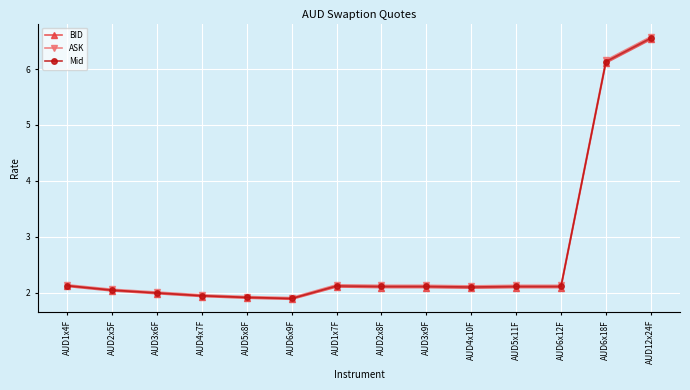

Reading right to left, list all the values displayed in this chart.

BID: AUD12x24F=6.5	AUD6x18F=6.1	AUD6x12F=2.1	AUD5x11F=2.1	AUD4x10F=2.1	AUD3x9F=2.1	AUD2x8F=2.1	AUD1x7F=2.1	AUD6x9F=1.9	AUD5x8F=1.9	AUD4x7F=1.9	AUD3x6F=2.0	AUD2x5F=2.0	AUD1x4F=2.1
ASK: AUD12x24F=6.6	AUD6x18F=6.2	AUD6x12F=2.1	AUD5x11F=2.1	AUD4x10F=2.1	AUD3x9F=2.1	AUD2x8F=2.1	AUD1x7F=2.1	AUD6x9F=1.9	AUD5x8F=1.9	AUD4x7F=2.0	AUD3x6F=2.0	AUD2x5F=2.1	AUD1x4F=2.1
Mid: AUD12x24F=6.6	AUD6x18F=6.1	AUD6x12F=2.1	AUD5x11F=2.1	AUD4x10F=2.1	AUD3x9F=2.1	AUD2x8F=2.1	AUD1x7F=2.1	AUD6x9F=1.9	AUD5x8F=1.9	AUD4x7F=1.9	AUD3x6F=2.0	AUD2x5F=2.0	AUD1x4F=2.1